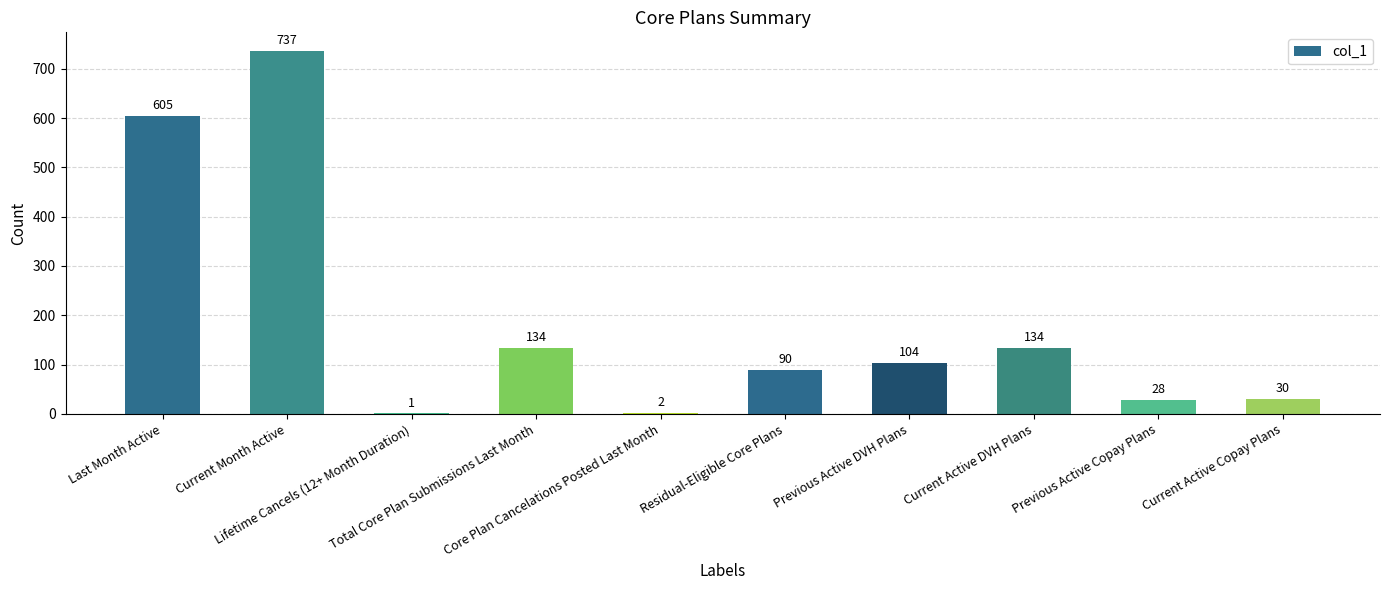

Between Current Month Active and Residual-Eligible Core Plans, which is larger?

Current Month Active